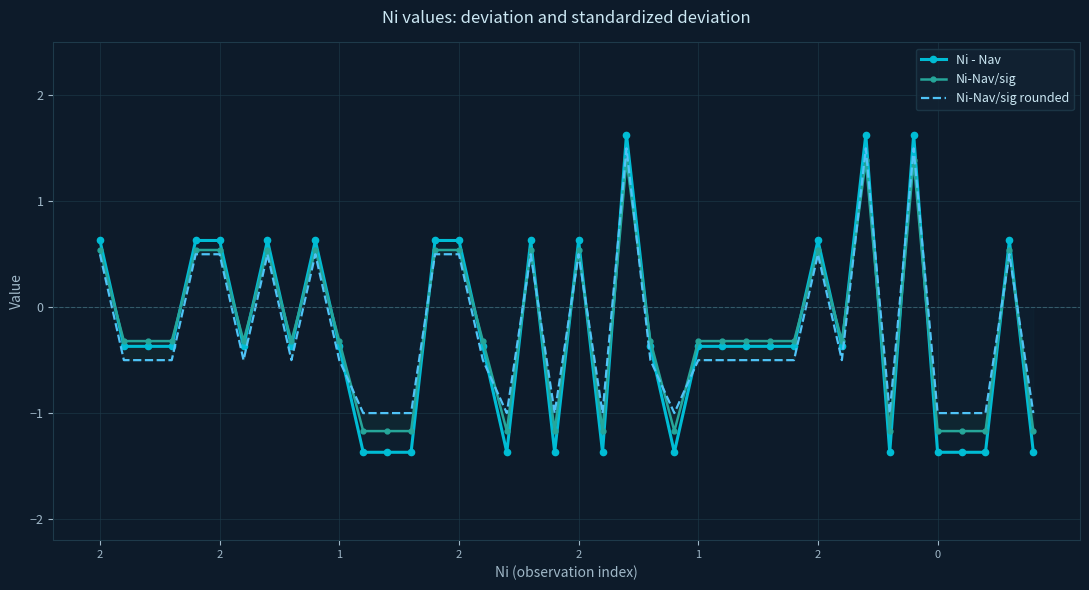

How many lines are shown in the chart?

3